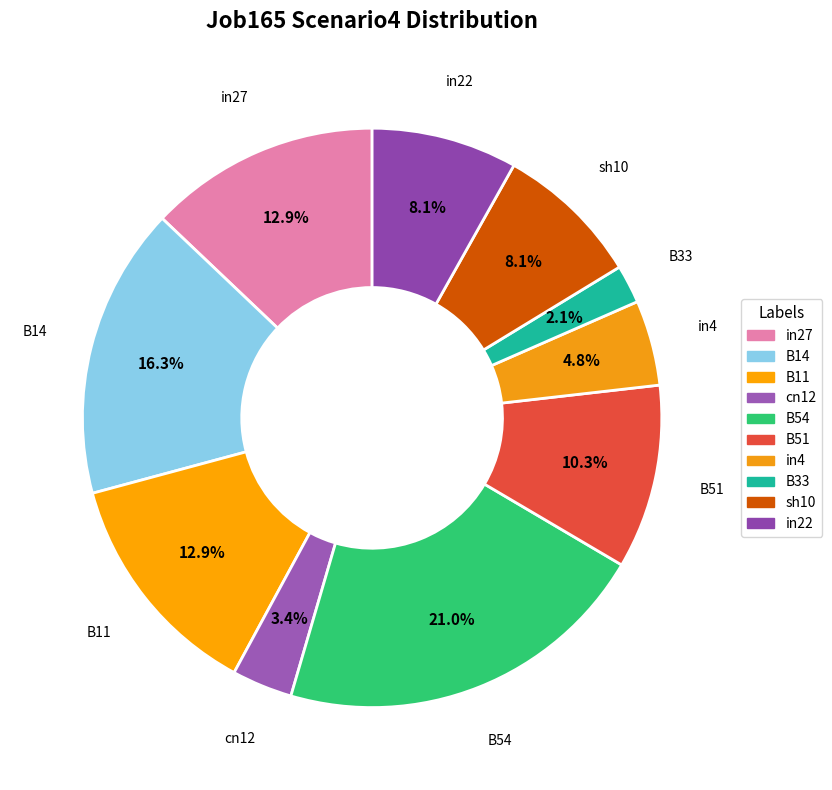

Is there any slice that represents more than half of the pie?

No